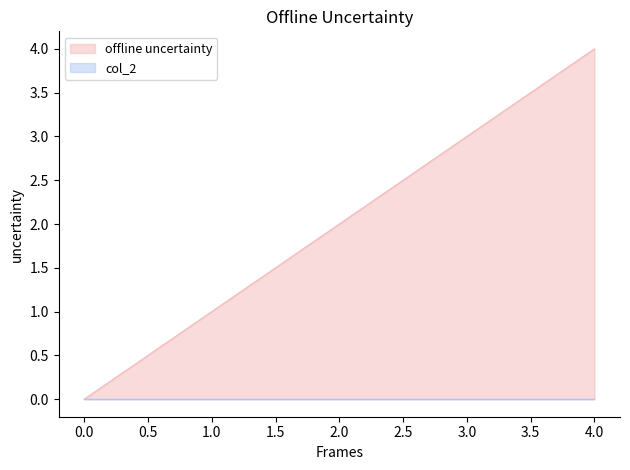

What is the average value?

2